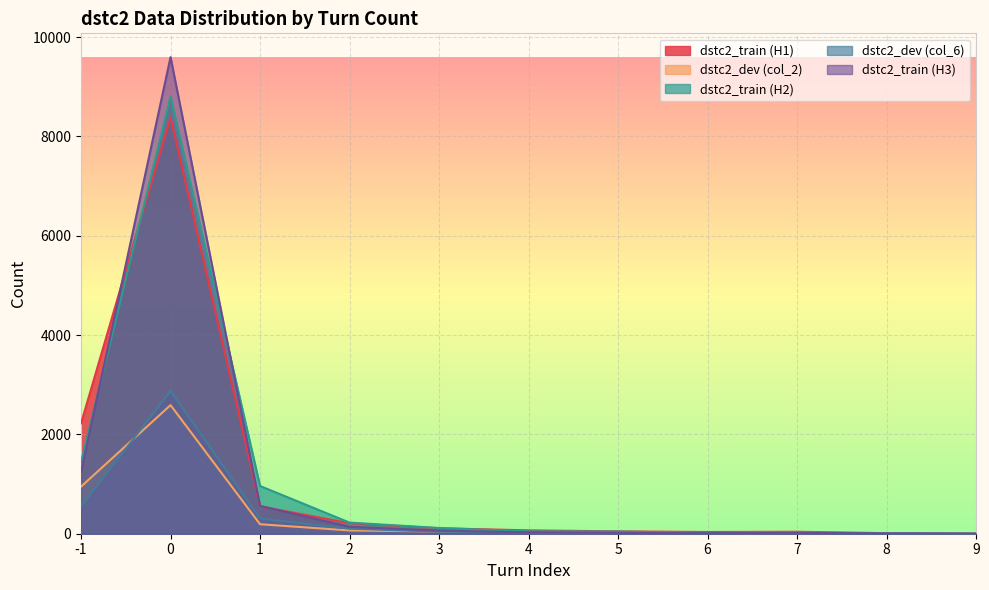

True or false: dstc2_train (H1) has a value of 17 at 7.

False